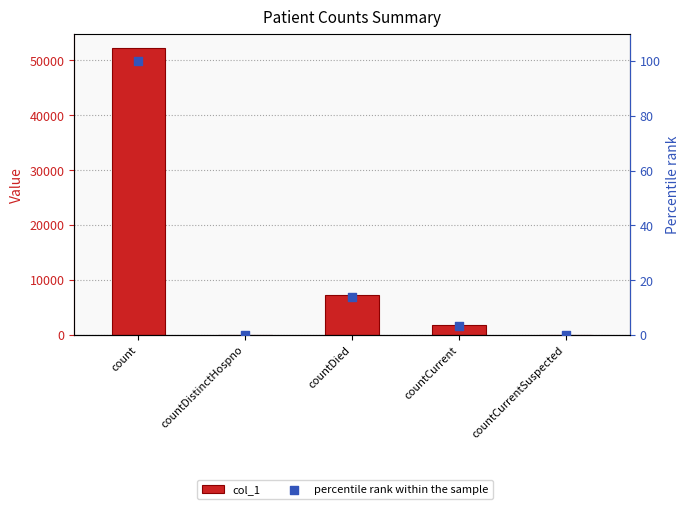

At which category is the sum across all series the highest?

count